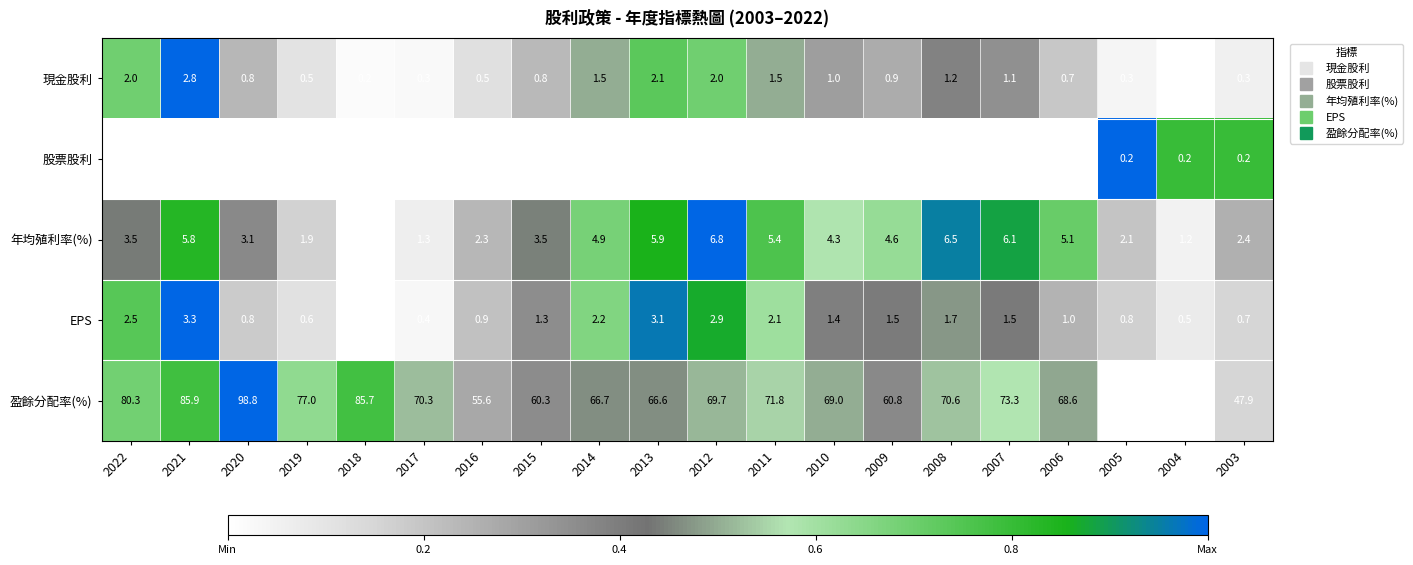

What is the lowest value of the 年均殖利率(%) series?

0.9